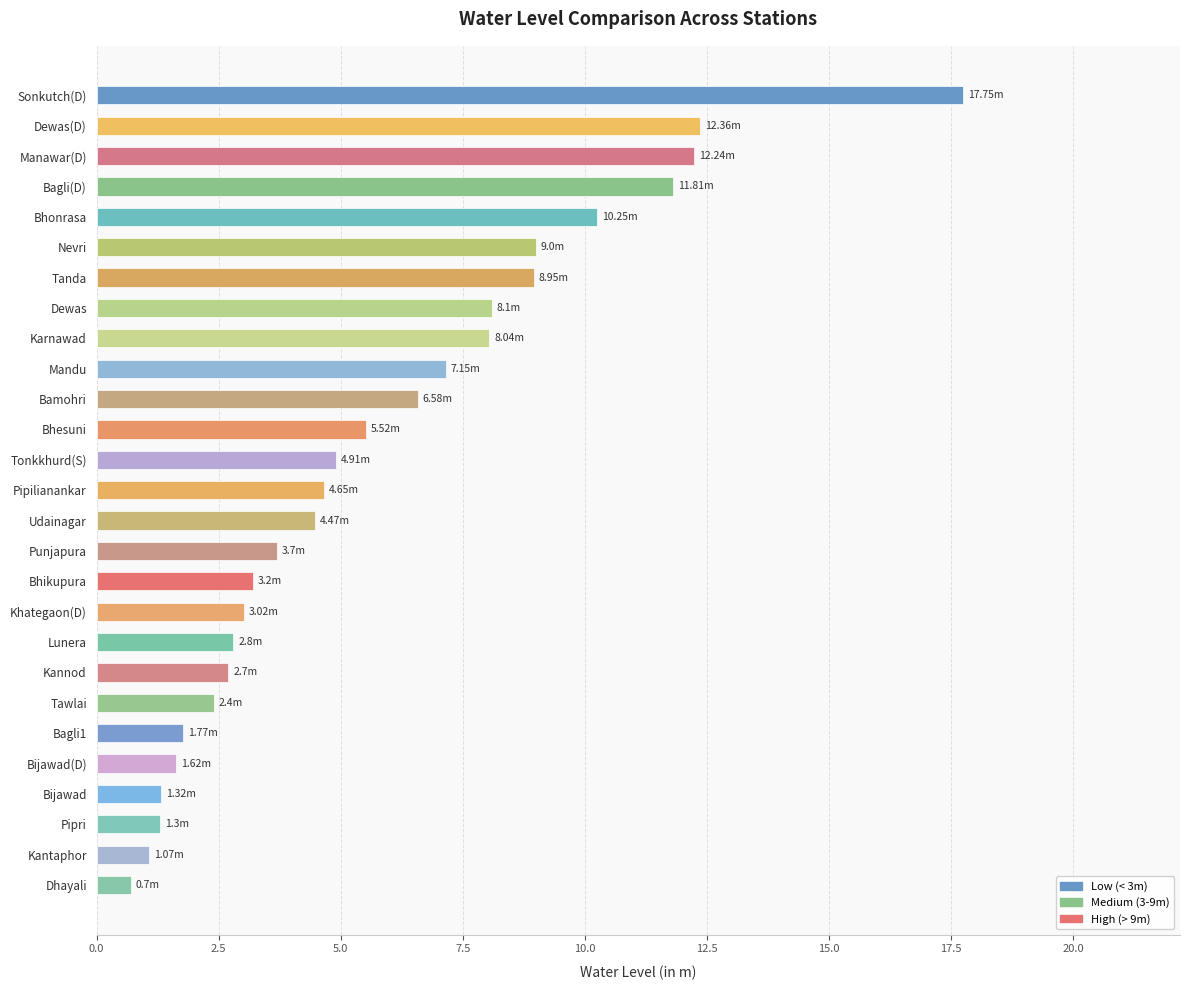

The value at Punjapura is 3.7. True or false?

True